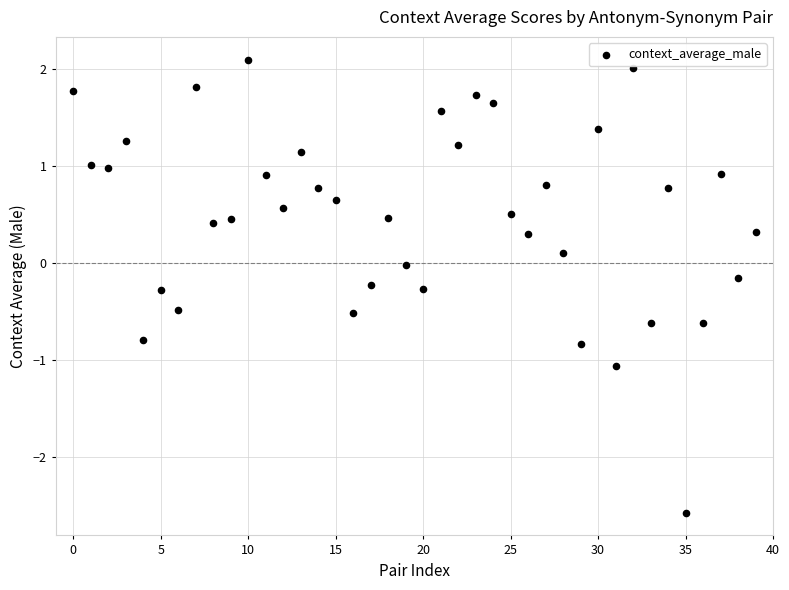

What is the range of Y values (max minus min)?

4.7